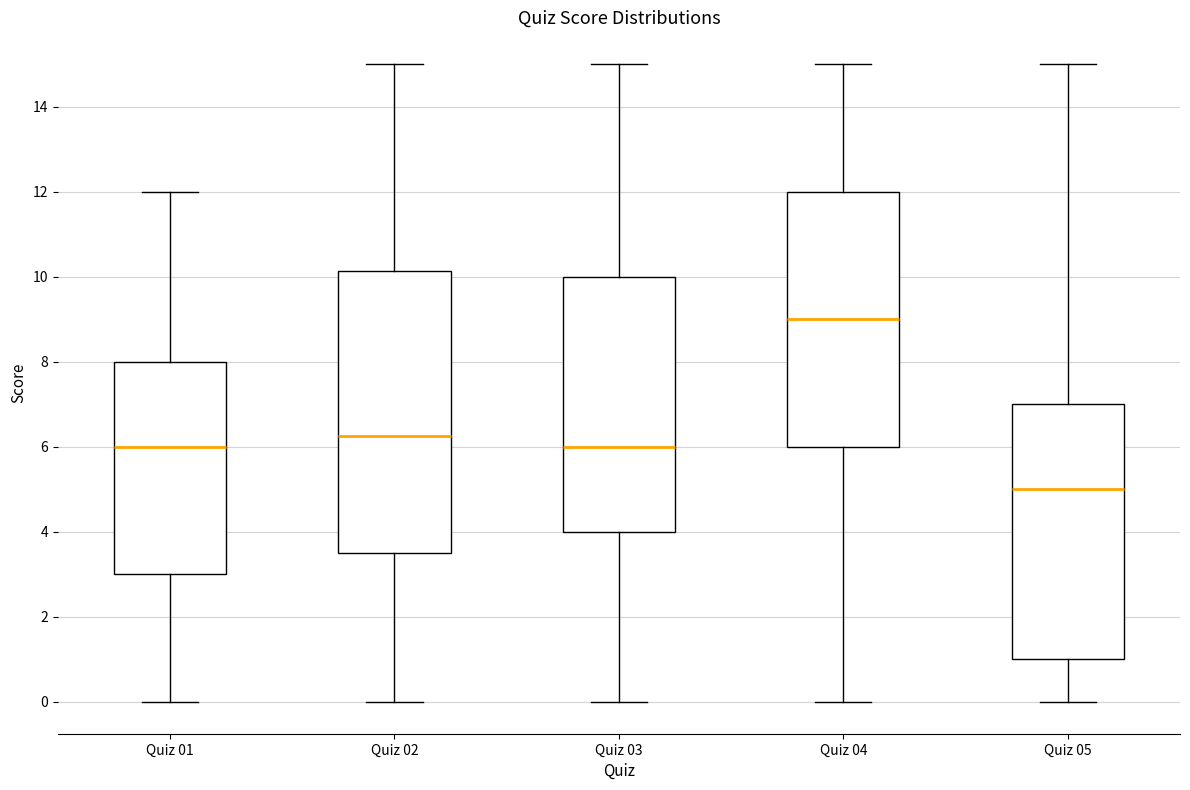

Reading left to right, read every box against the y-axis: the position of its median line, the range the box covers, and the ends of its whiskers. The values are not printed on the chart, so give them approximately, as read against the axis.

Quiz 01: median 6.0, box 3.0 to 8.0, whiskers 0.0 to 12.0
Quiz 02: median 6.2, box 3.6 to 10.2, whiskers 0.0 to 15.0
Quiz 03: median 6.0, box 4.0 to 10.0, whiskers 0.0 to 15.0
Quiz 04: median 9.0, box 6.0 to 12.0, whiskers 0.0 to 15.0
Quiz 05: median 5.0, box 1.0 to 7.0, whiskers 0.0 to 15.0